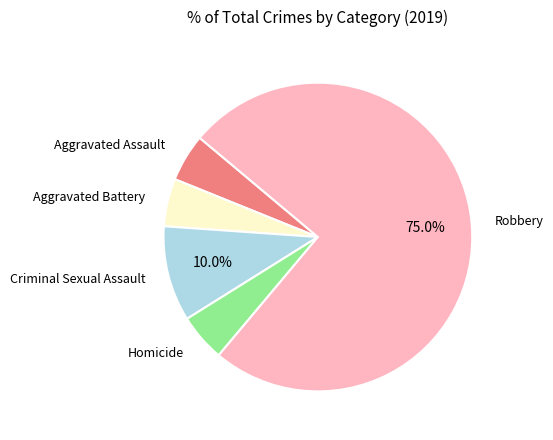

Does any single category account for the majority?

Yes